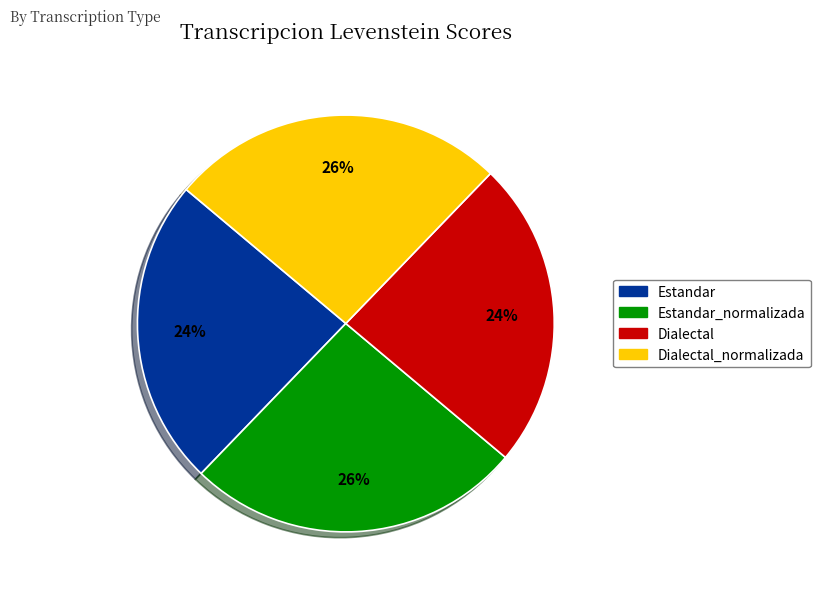

How many segments does this pie chart have?

4